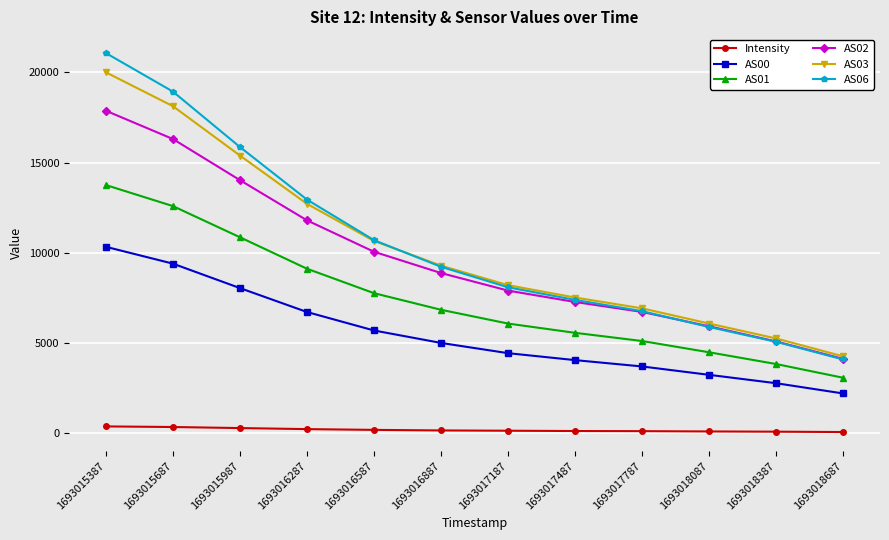

True or false: AS03 and Intensity intersect in this chart.

False